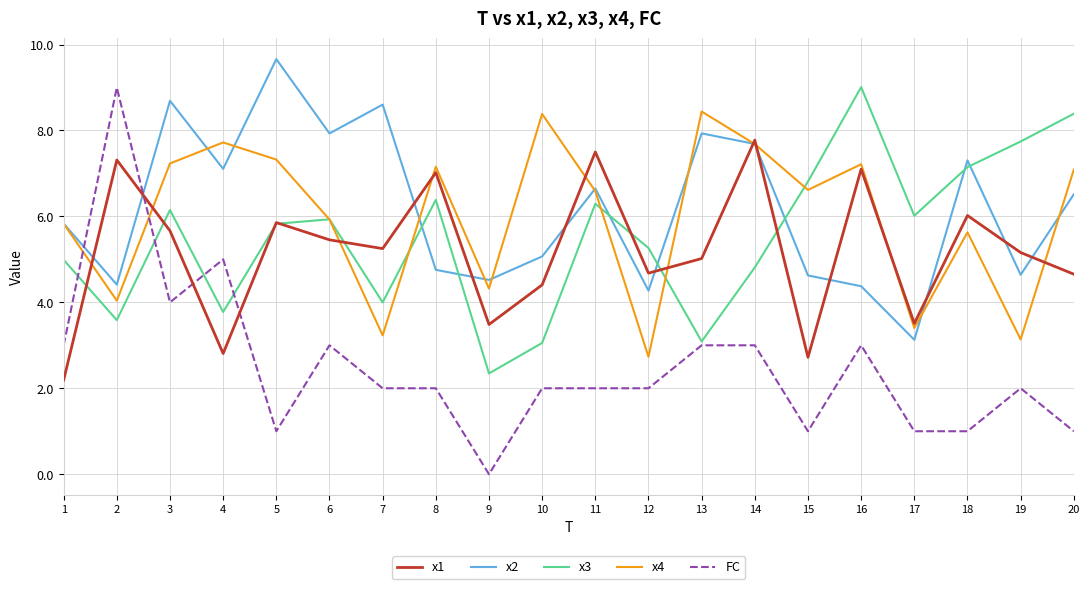

True or false: x4 has a value of 6.6 at 15.

True